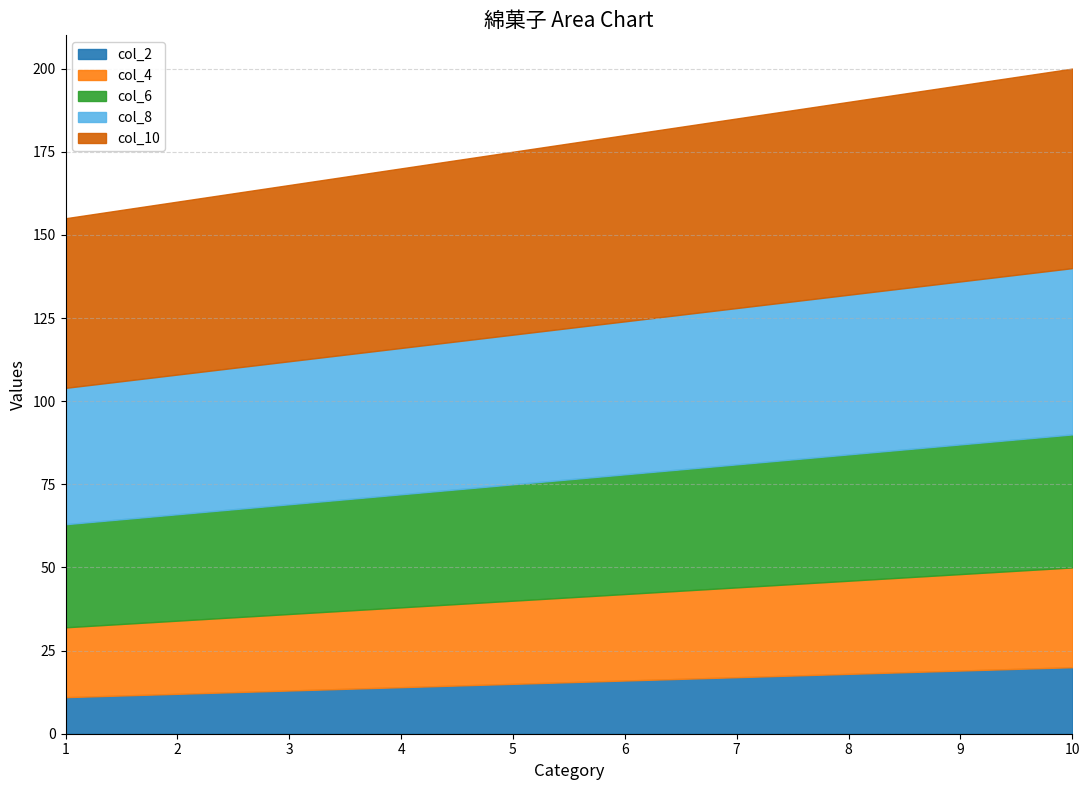

Is it true that col_6 equals 35 at 5?

True